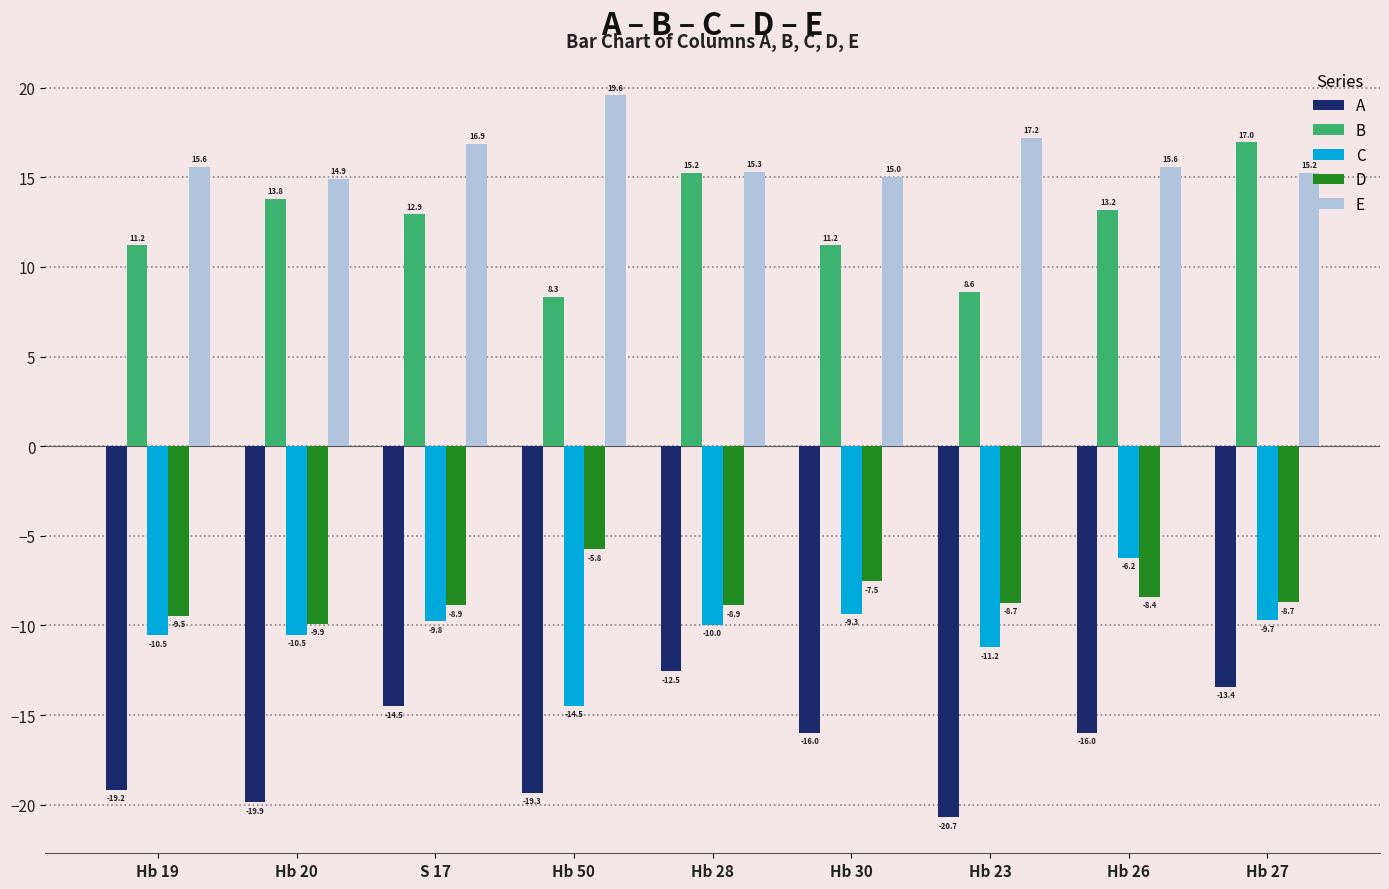

At which label does A reach its peak?

Hb 28